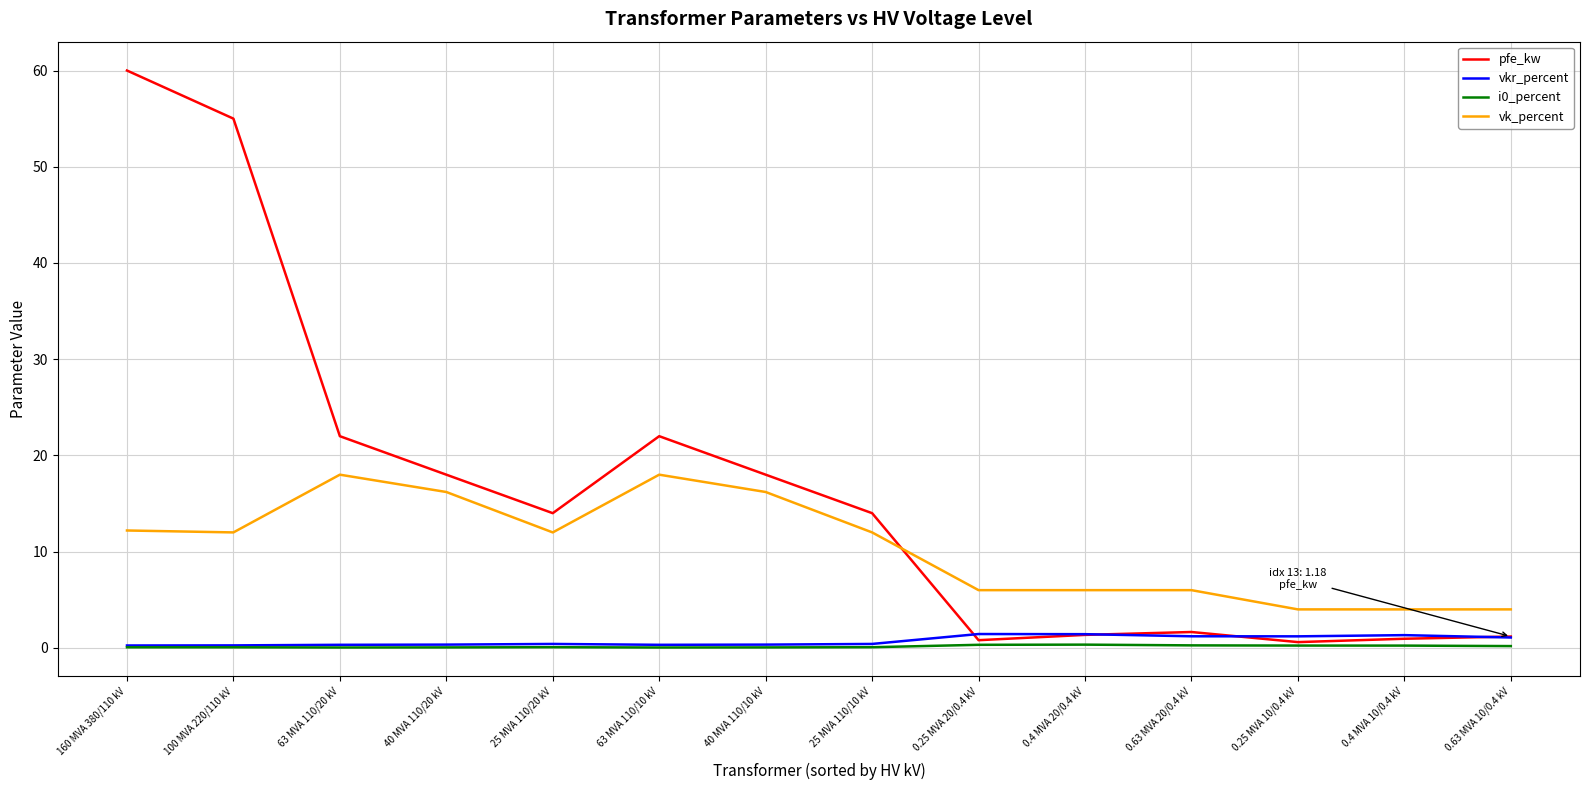

True or false: pfe_kw has a value of 18.0 at 40 MVA 110/20 kV.

True